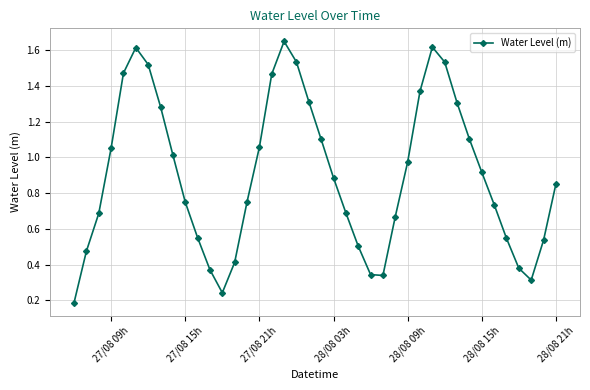

How many points are lower than both their immediate neighbors (excluding endpoints)?

3